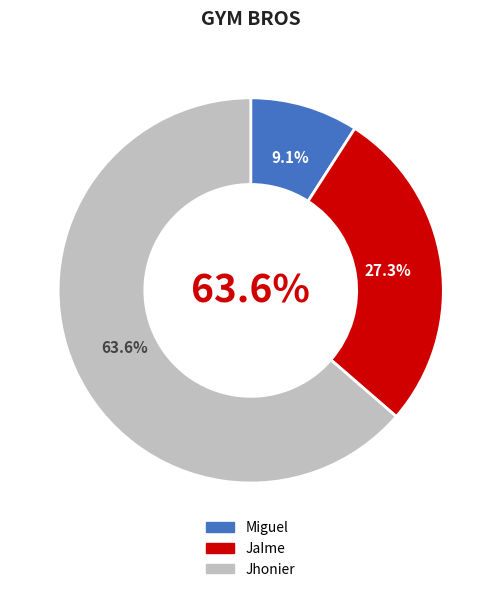

To the nearest percent, what is the difference between the JaIme and Miguel slice percentages?

18%